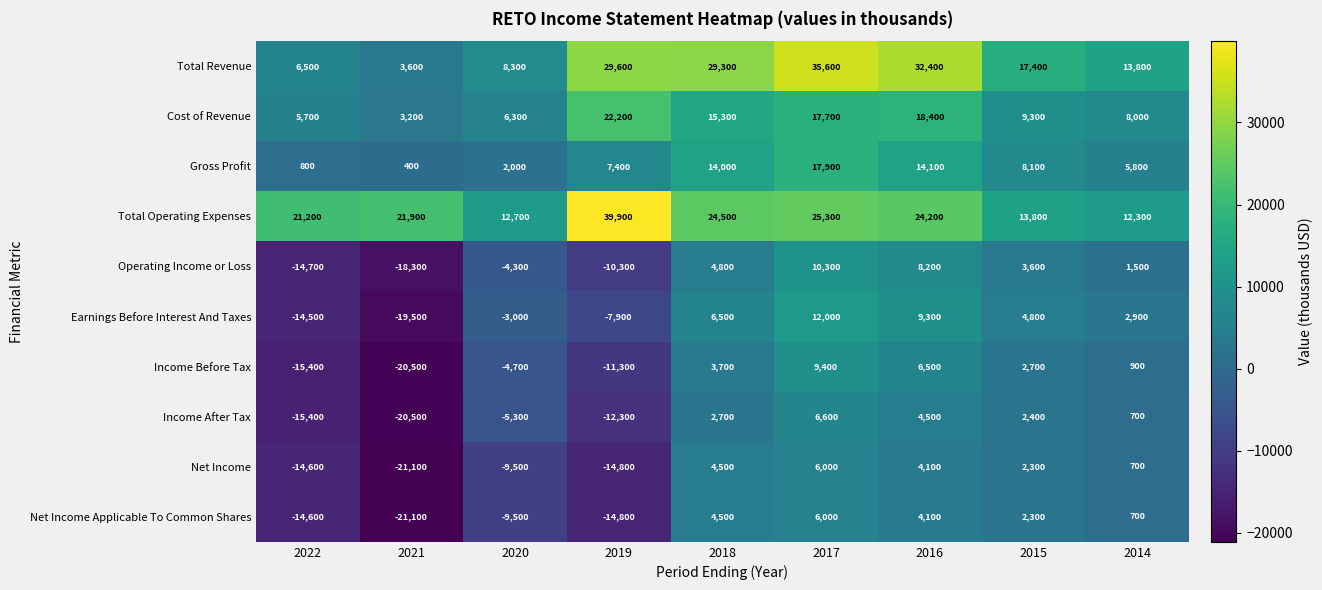

What is the sum of the Total Revenue values at 2018 and 2020?

37600